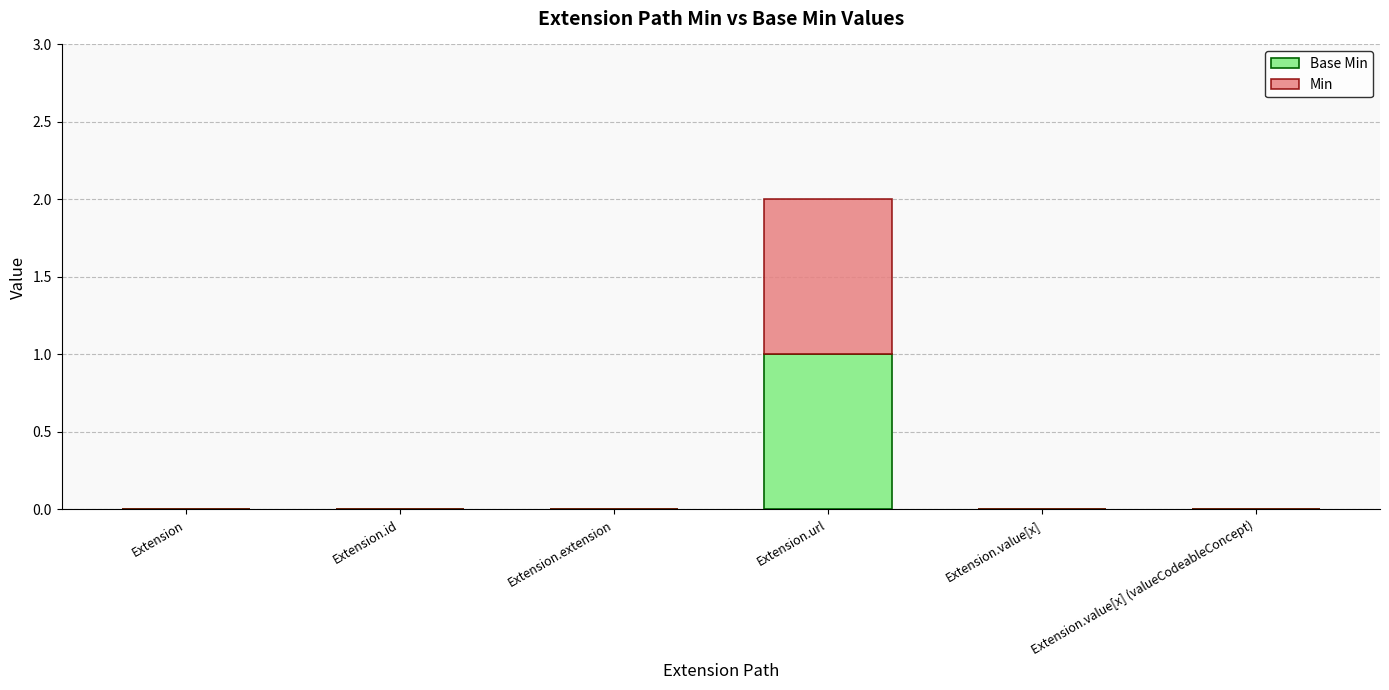

At which category is the sum across all series the highest?

Extension.url